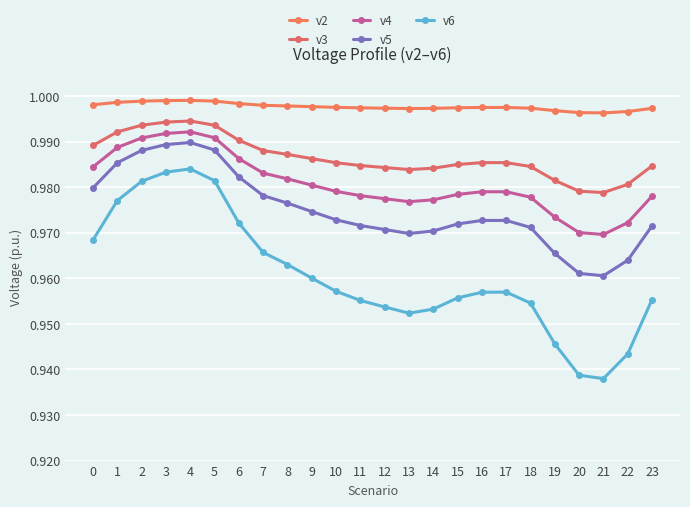

How many lines are shown in the chart?

5